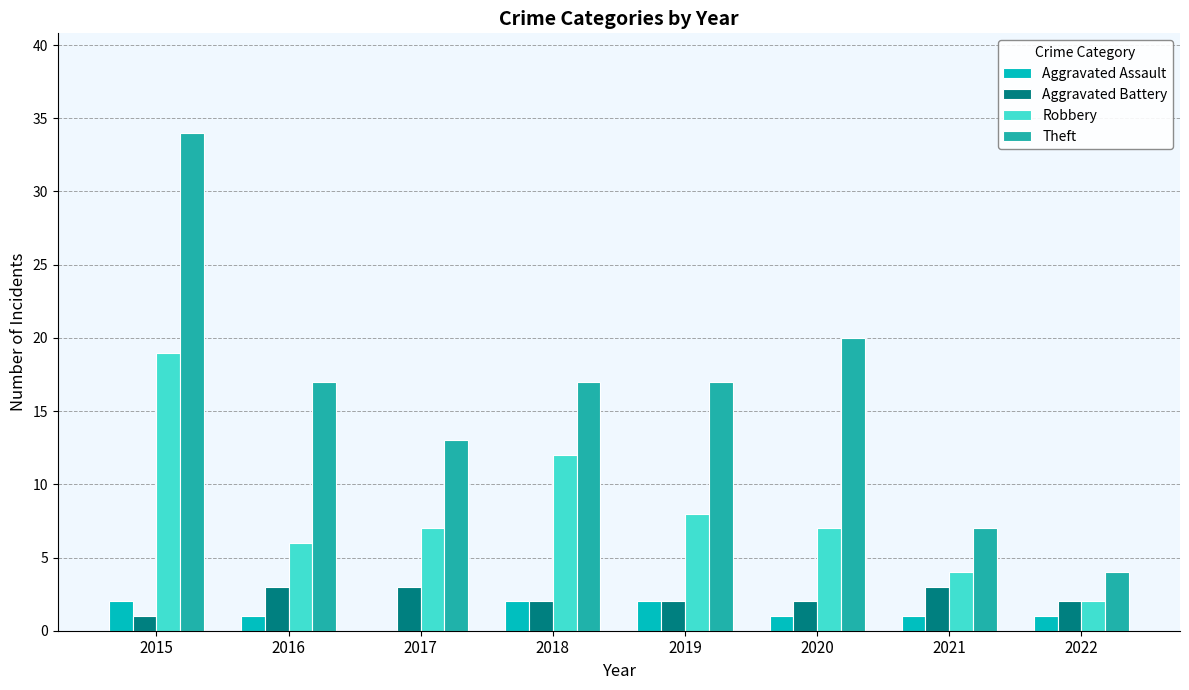

How many series are shown in this chart?

4